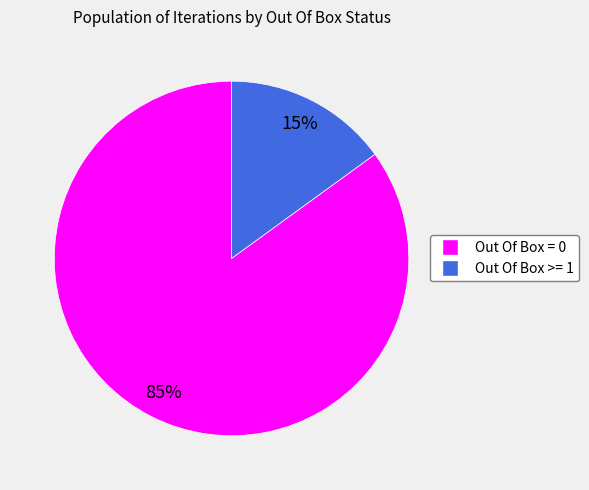

Is it true that Out Of Box = 0 is 85% of the pie?

True